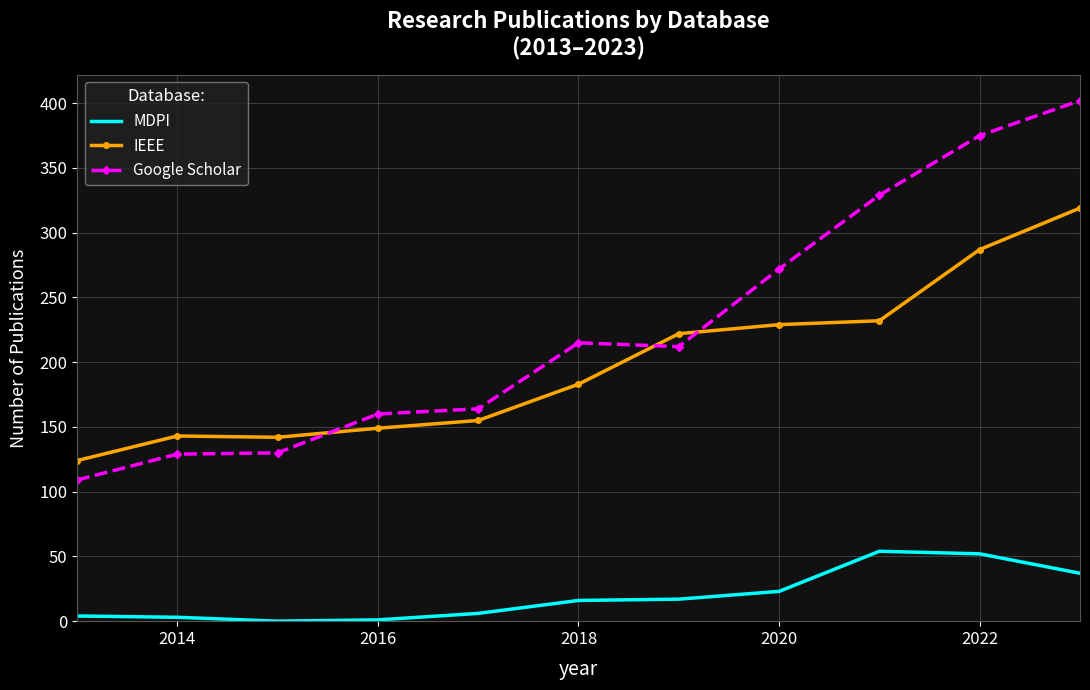

Which series has the widest spread of values?

Google Scholar